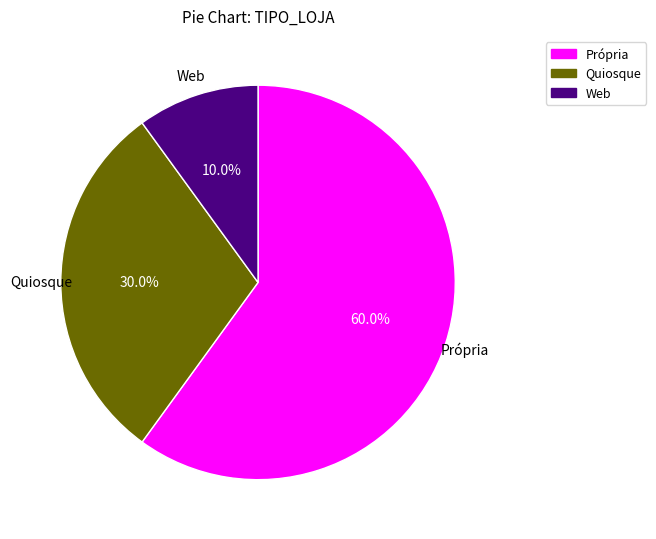

How many slices are in this pie chart?

3